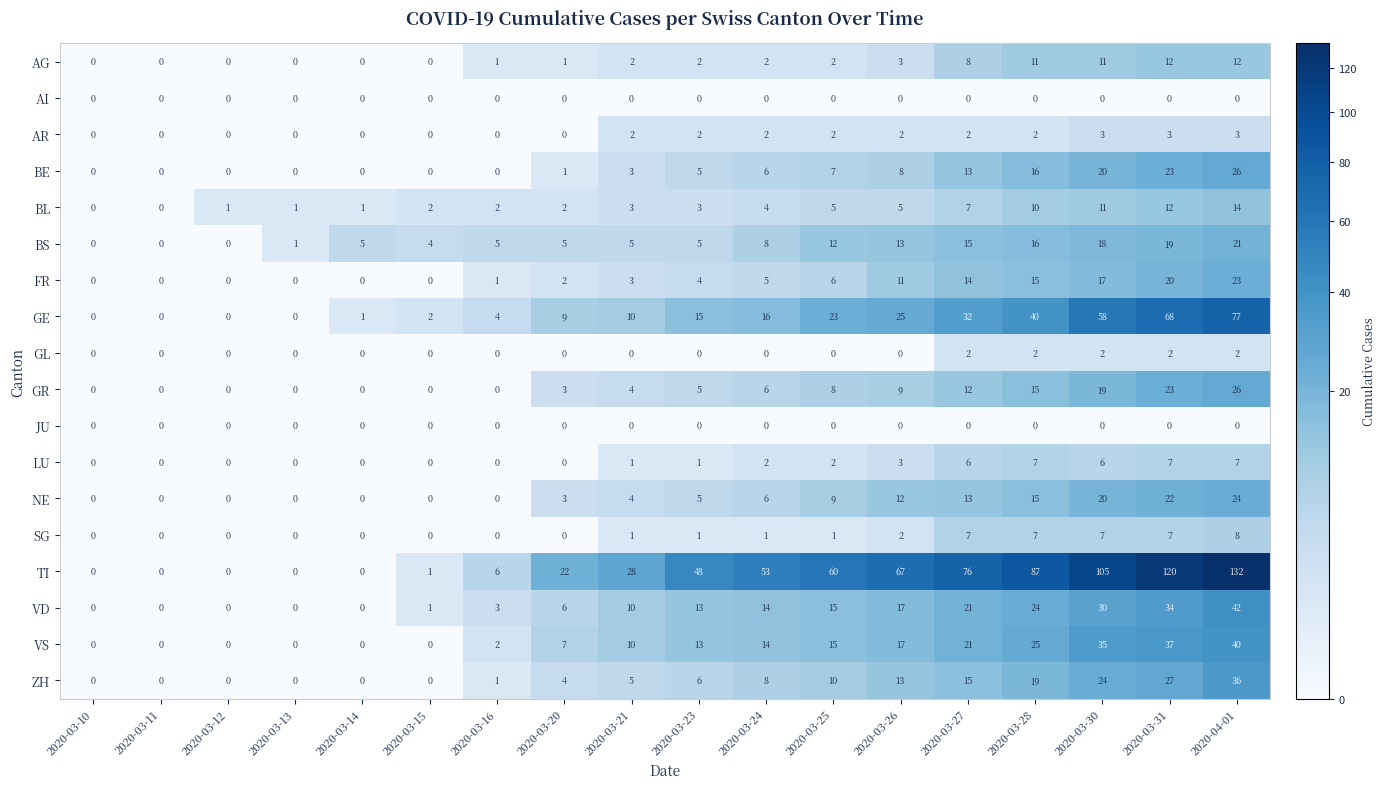

What is the difference between the maximum and minimum values in the ZH series?

36